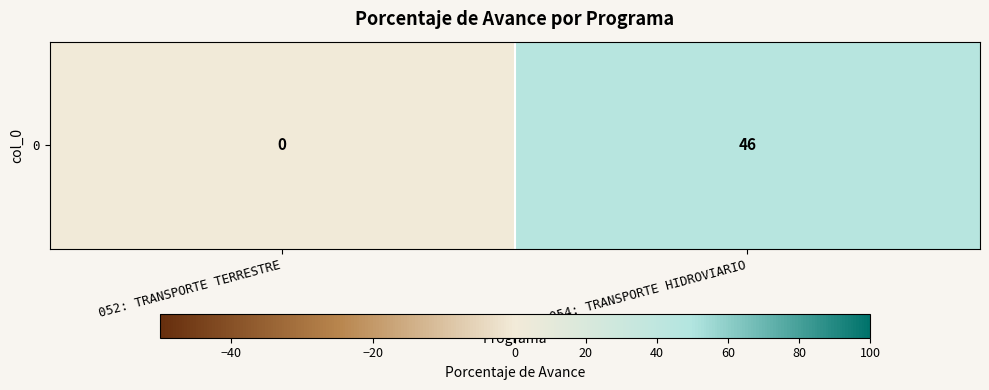

Reading left to right, list all the values displayed in this chart.

0	46